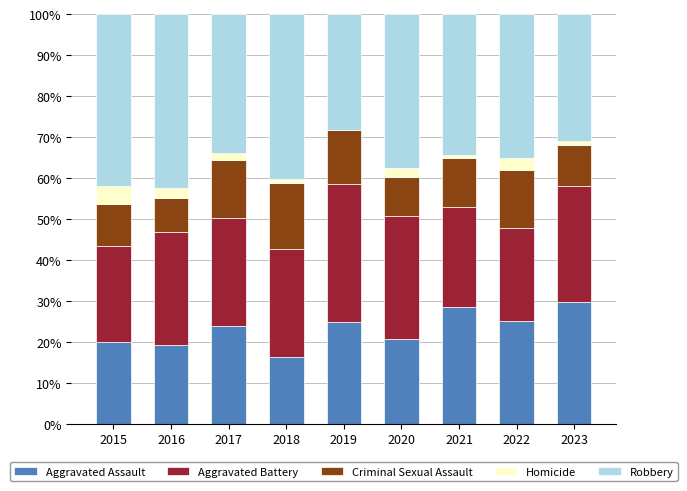

What are all the series names shown in the legend?

Aggravated Assault, Aggravated Battery, Criminal Sexual Assault, Homicide, Robbery